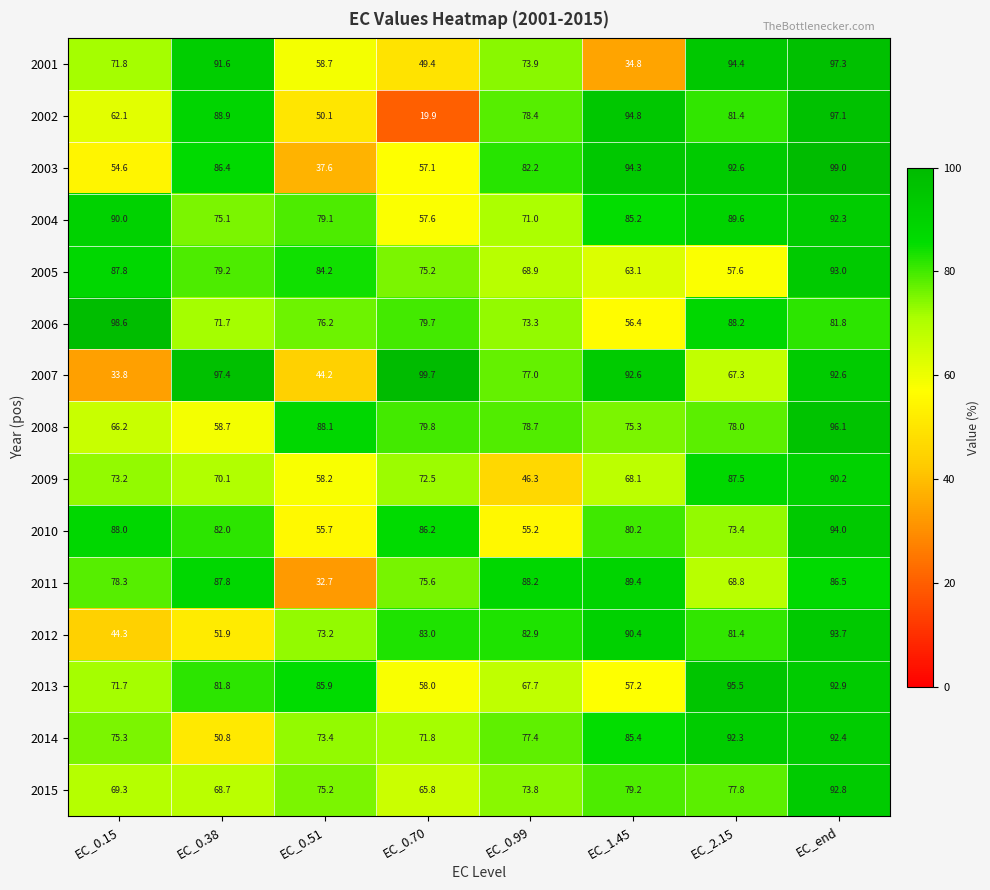

What is the difference between the highest and lowest values at EC_0.51?

55.4